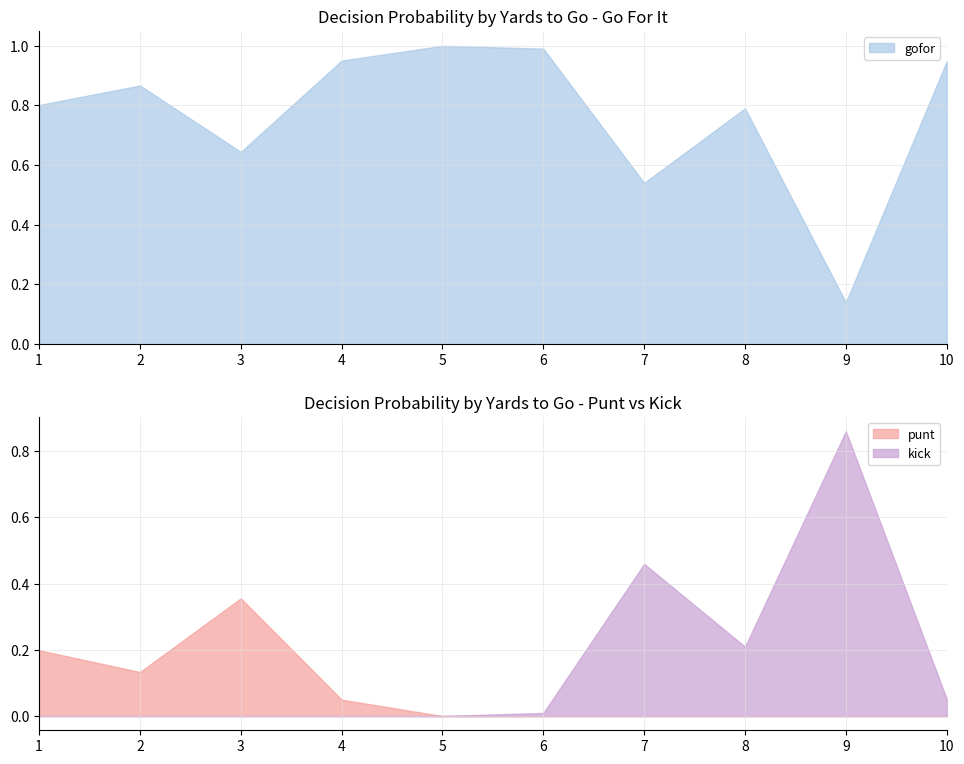

Where is gofor nearest to the value 0?

9